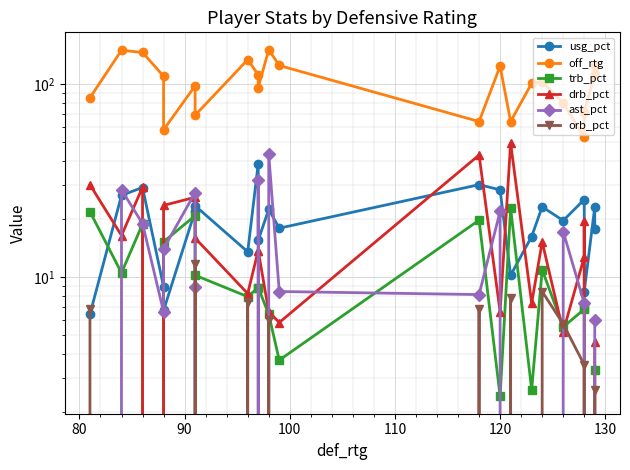

The value of trb_pct at 130 is 4.1. True or false?

False